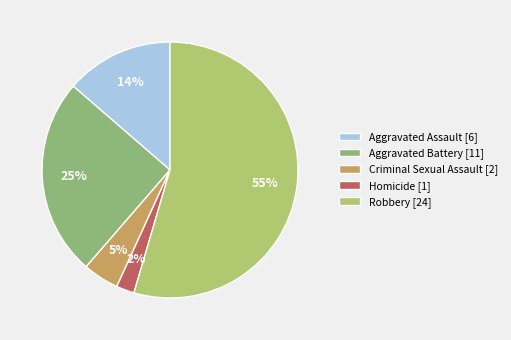

The Robbery slice represents 48% of the pie. True or false?

False